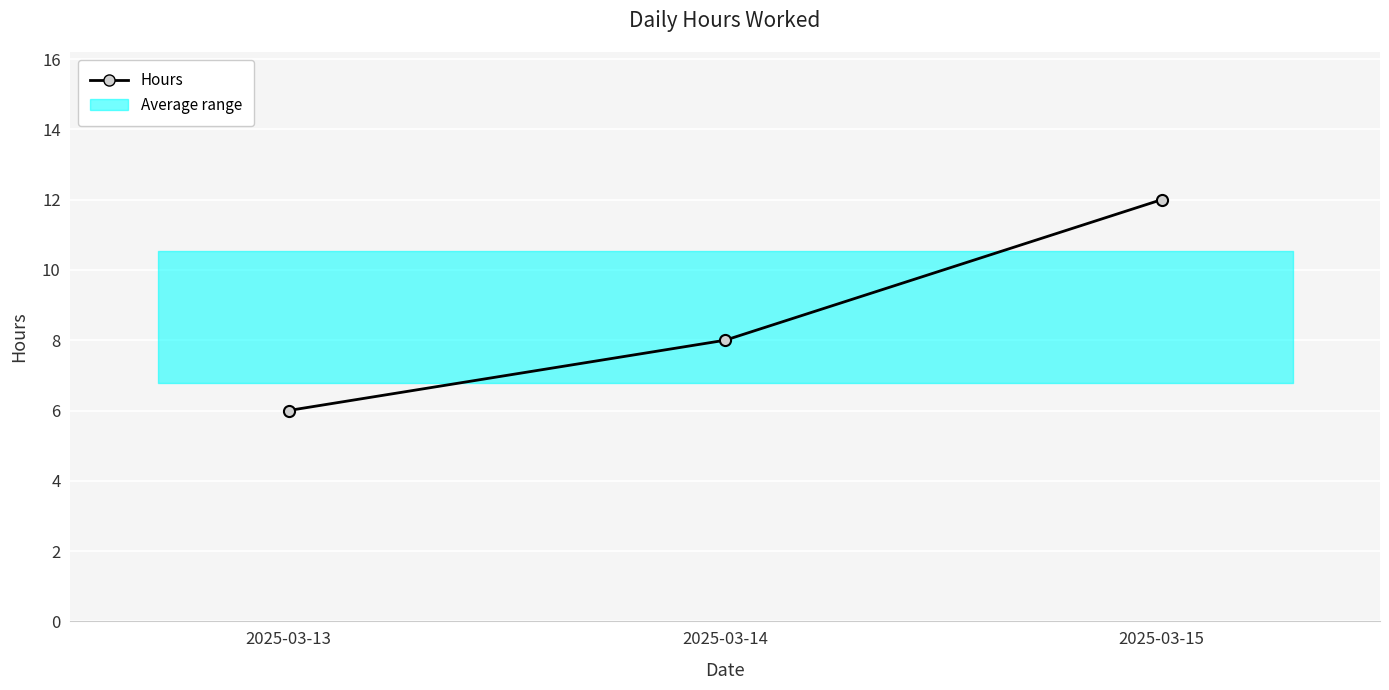

Is it true that the value at 2025-03-15 is 12?

True